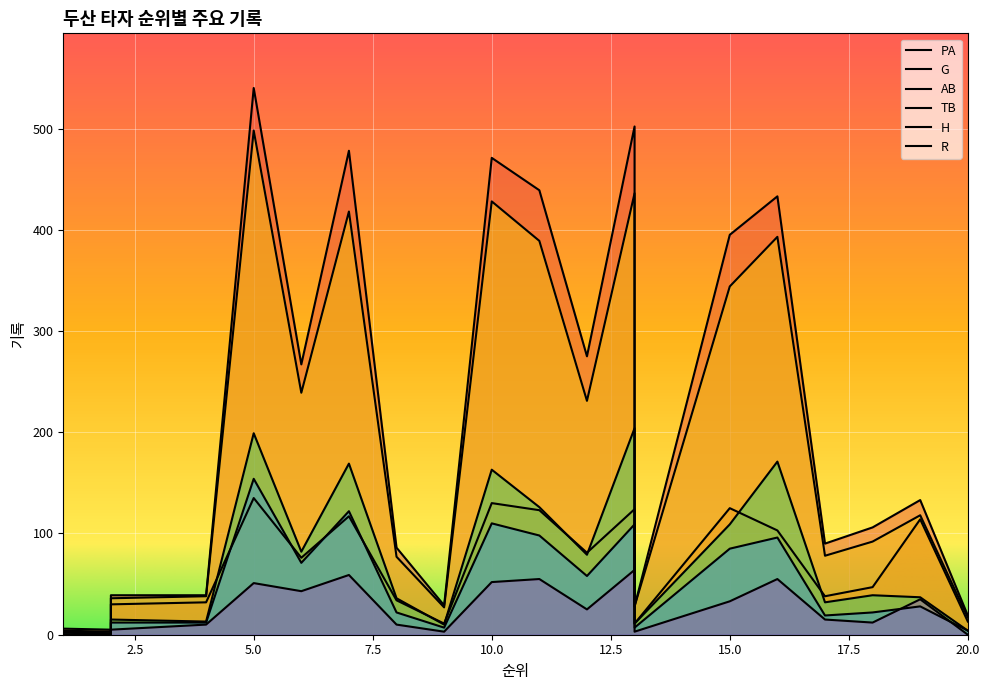

The value of G at 15 is 80. True or false?

False